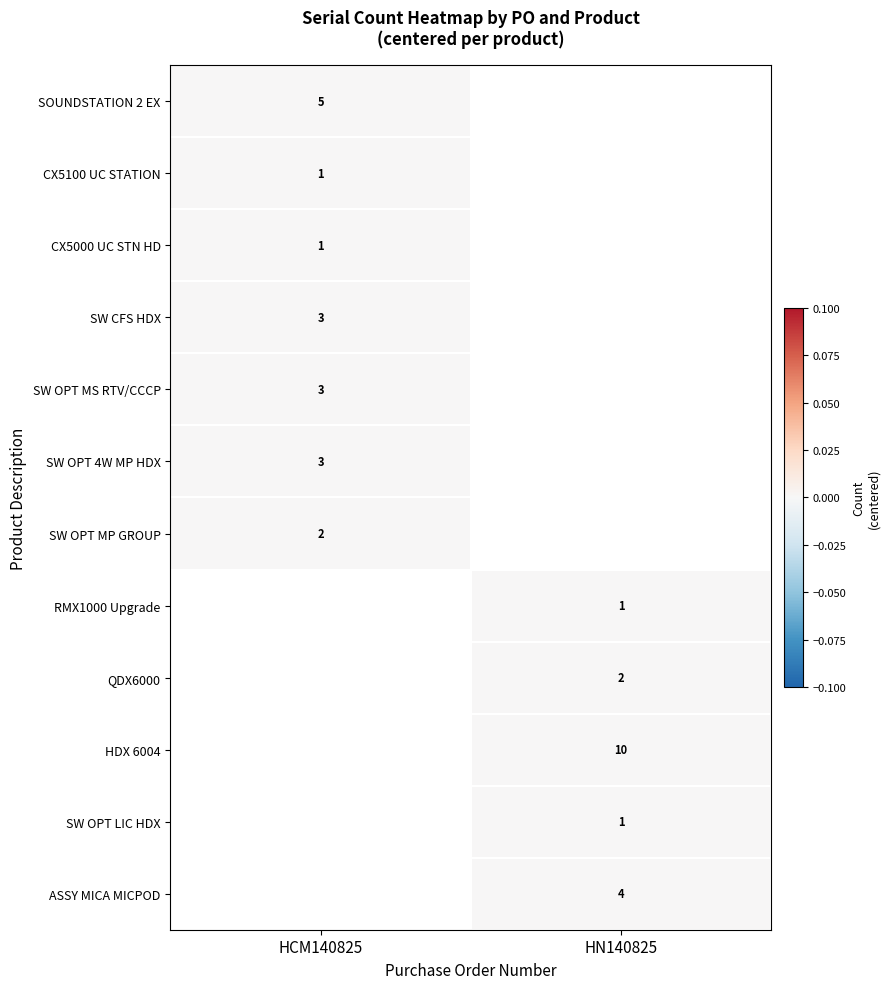

Is it true that SOUNDSTATION 2 EX equals 2 at HCM140825?

False